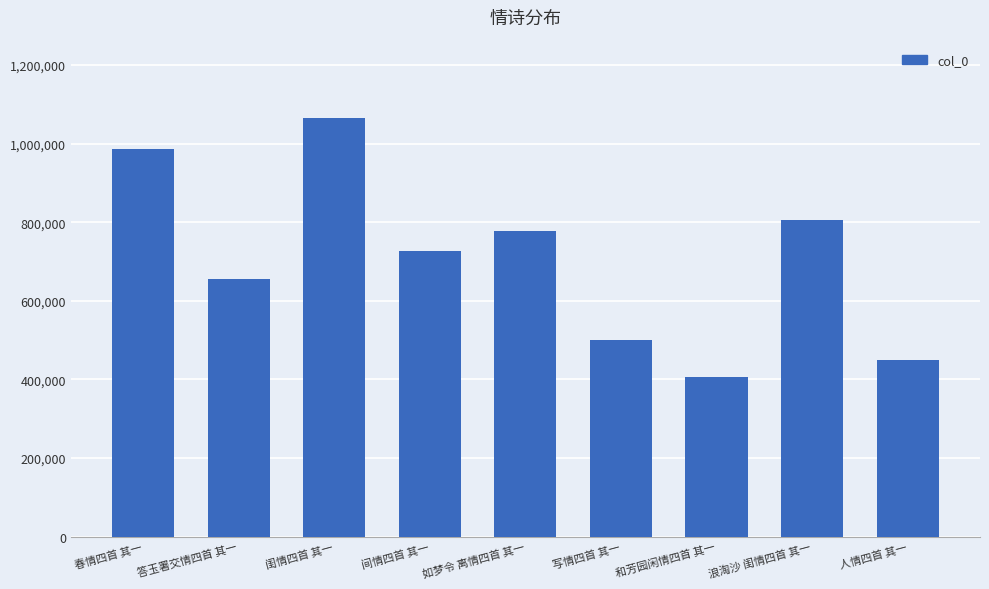

Reading left to right, what are all the values shown in this chart?

987500	654853	1065675	727524	778403	501059	405498	805161	448283